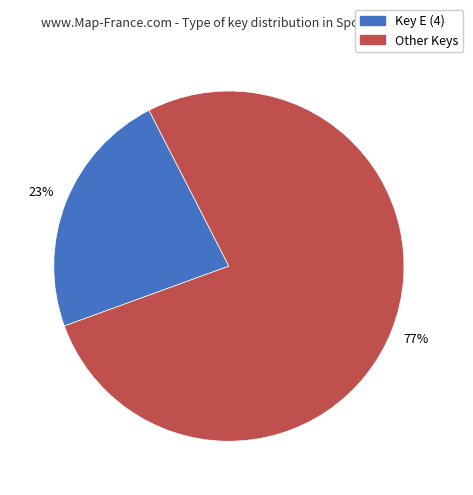

To the nearest percent, what is the average slice percentage?

50%